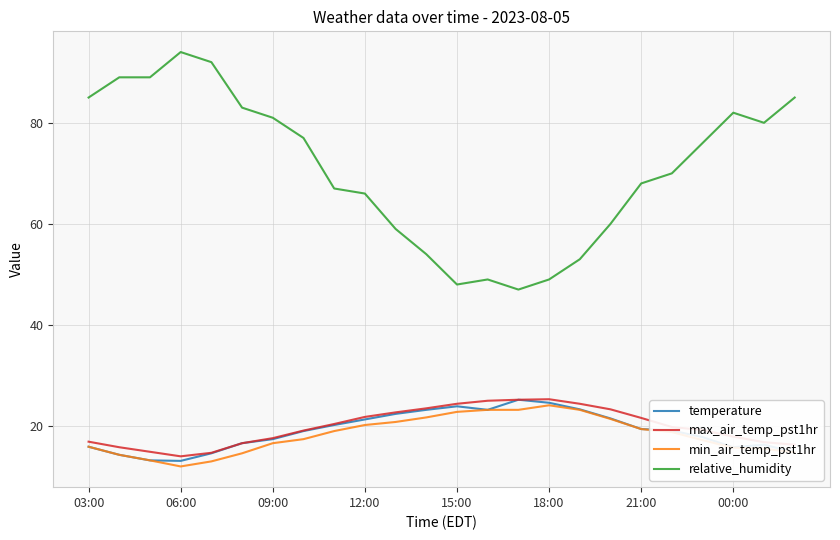

Which series has the largest range (max minus min)?

relative_humidity